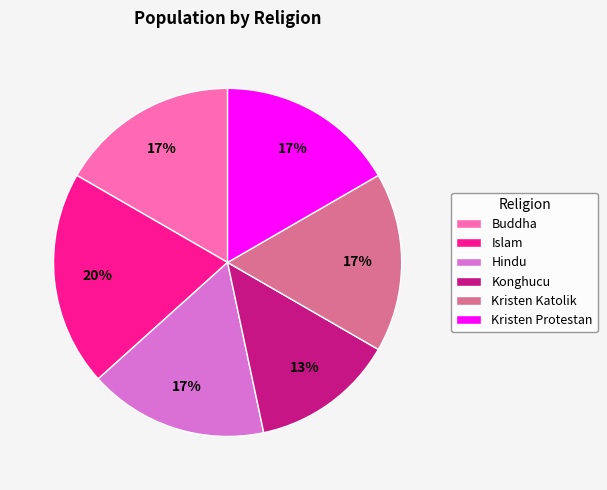

What is the smallest slice in the pie chart?

Konghucu